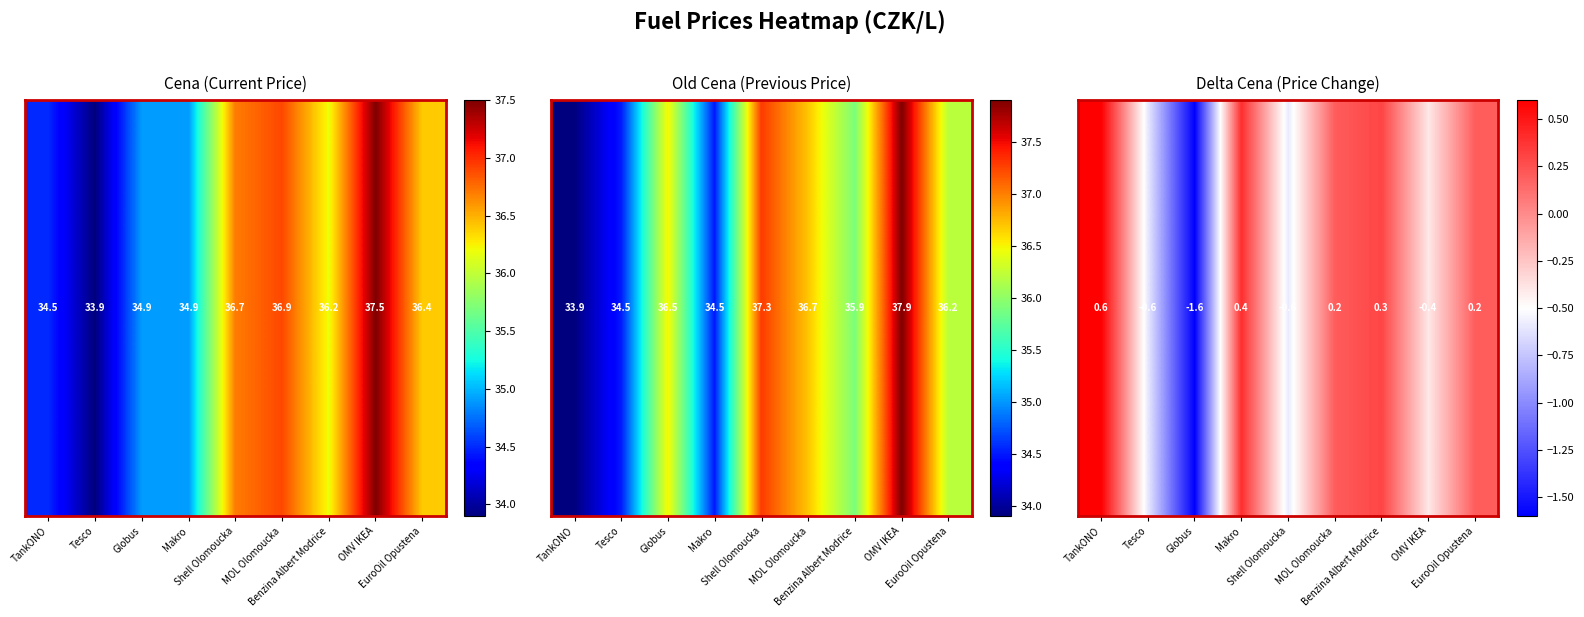

Reading right to left, extract all data points from this chart.

EuroOil Opustena=0.2	OMV IKEA=-0.4	Benzina Albert Modrice=0.3	MOL Olomoucka=0.2	Shell Olomoucka=-0.6	Makro=0.4	Globus=-1.6	Tesco=-0.6	TankONO=0.6